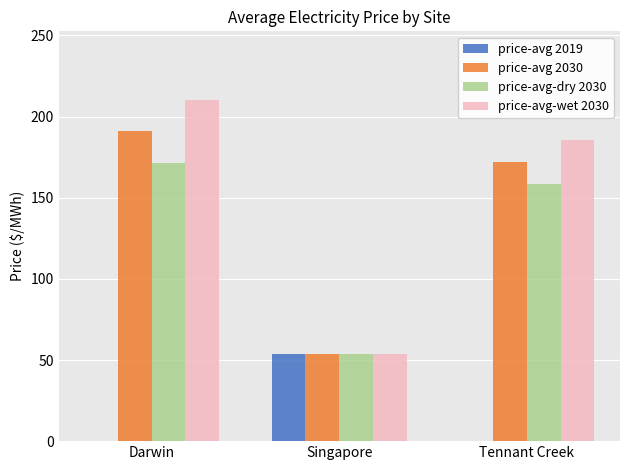

Which series changed the most between Darwin and Tennant Creek?

price-avg-wet 2030